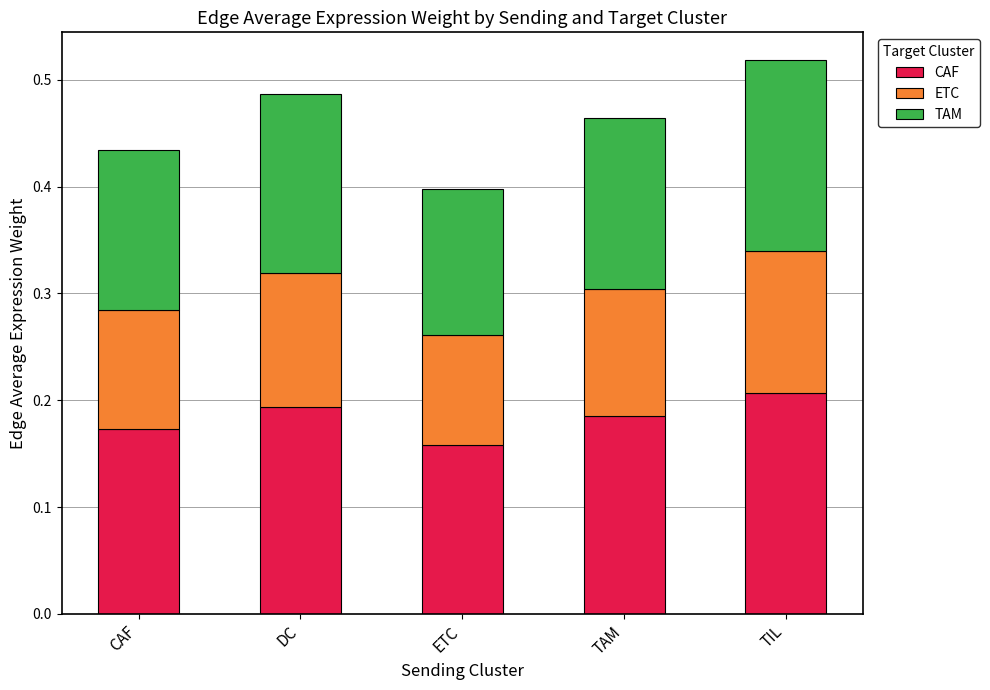

What is the sum of the CAF values at CAF and DC?

0.4